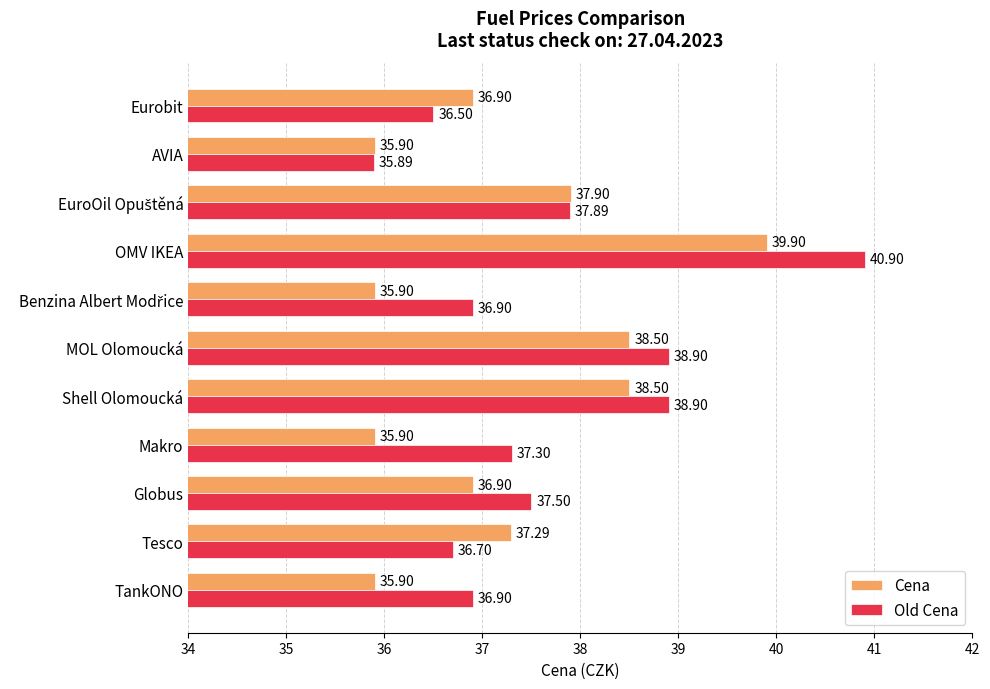

At which label does Old Cena reach its minimum?

AVIA